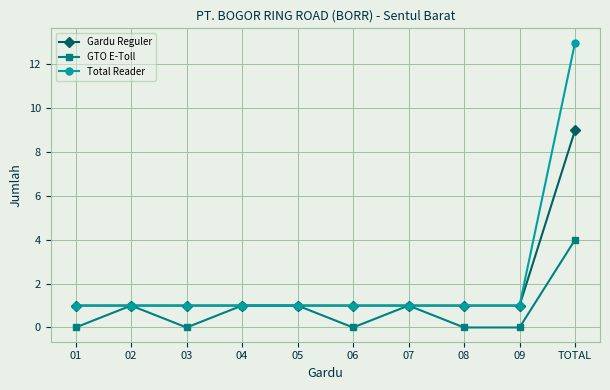

How many values in the GTO E-Toll series are below 1?

5